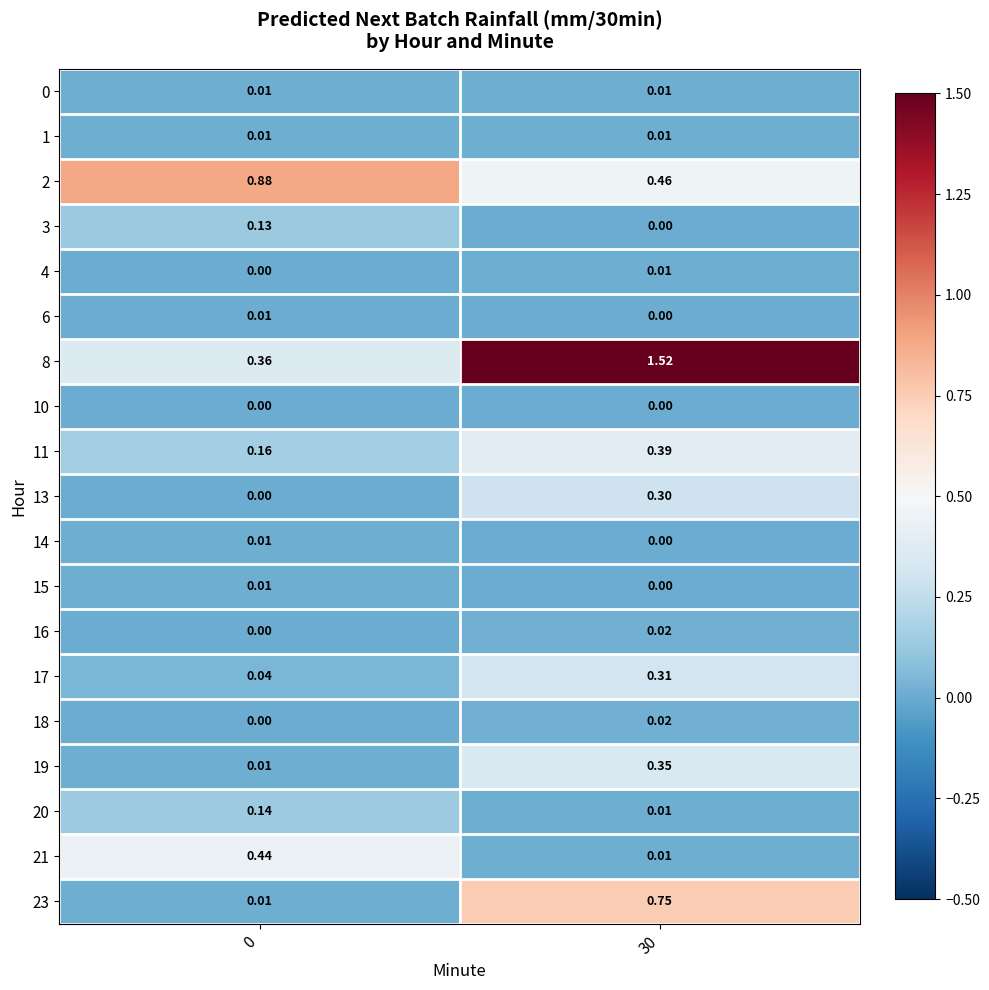

Between 0 and 30, which is larger?

30